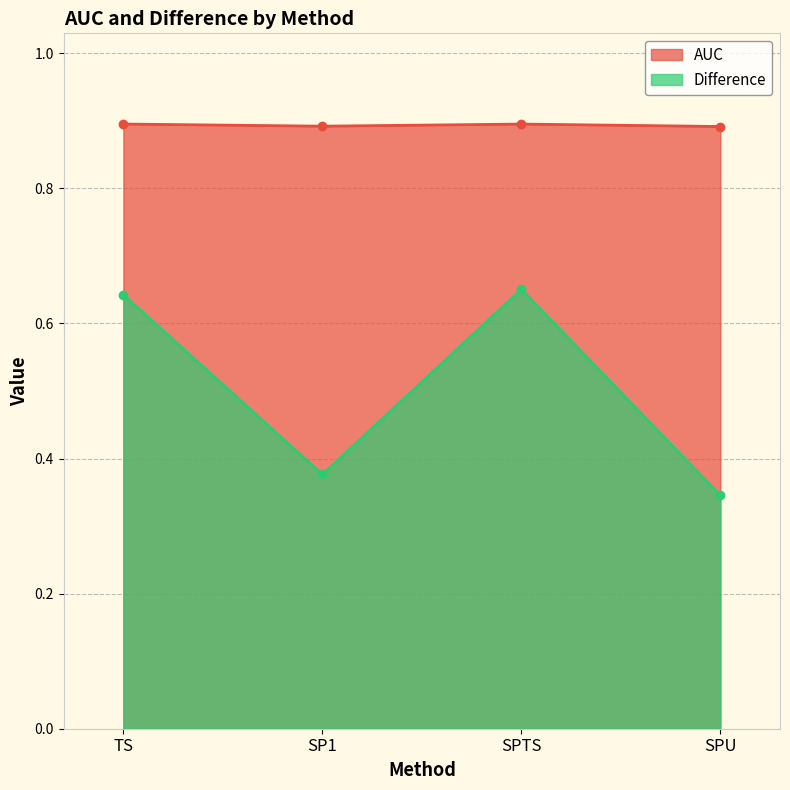

The value of Difference at SPU is 0.3. True or false?

True